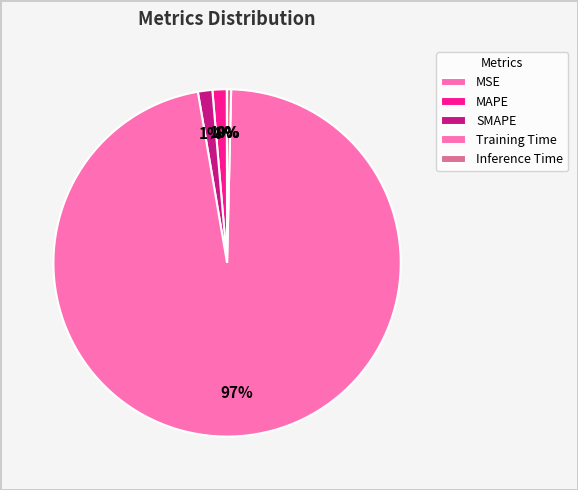

Which slice is the smallest?

MSE